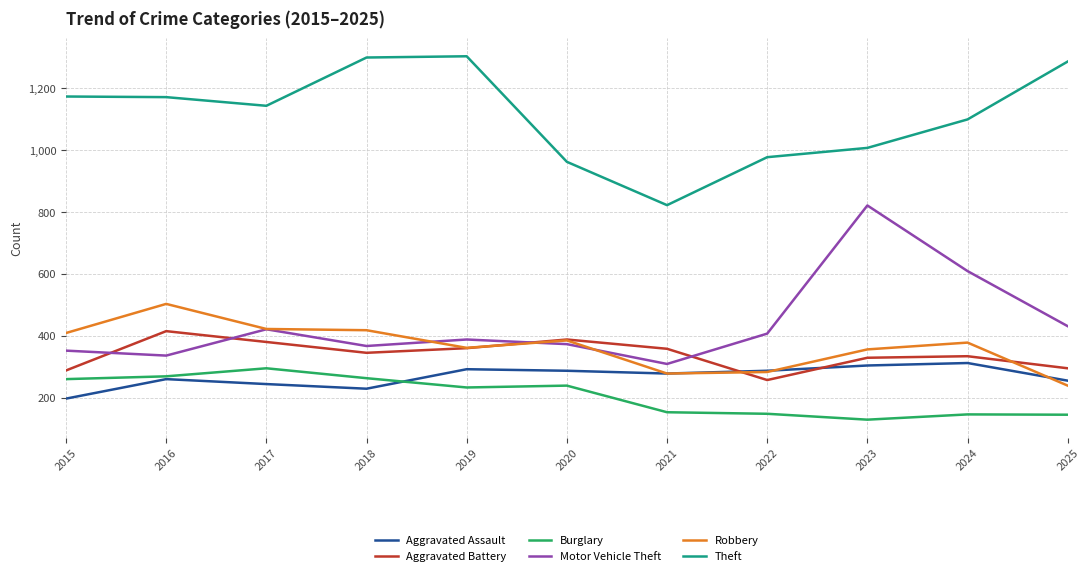

What is the highest value of the Aggravated Battery series?

416